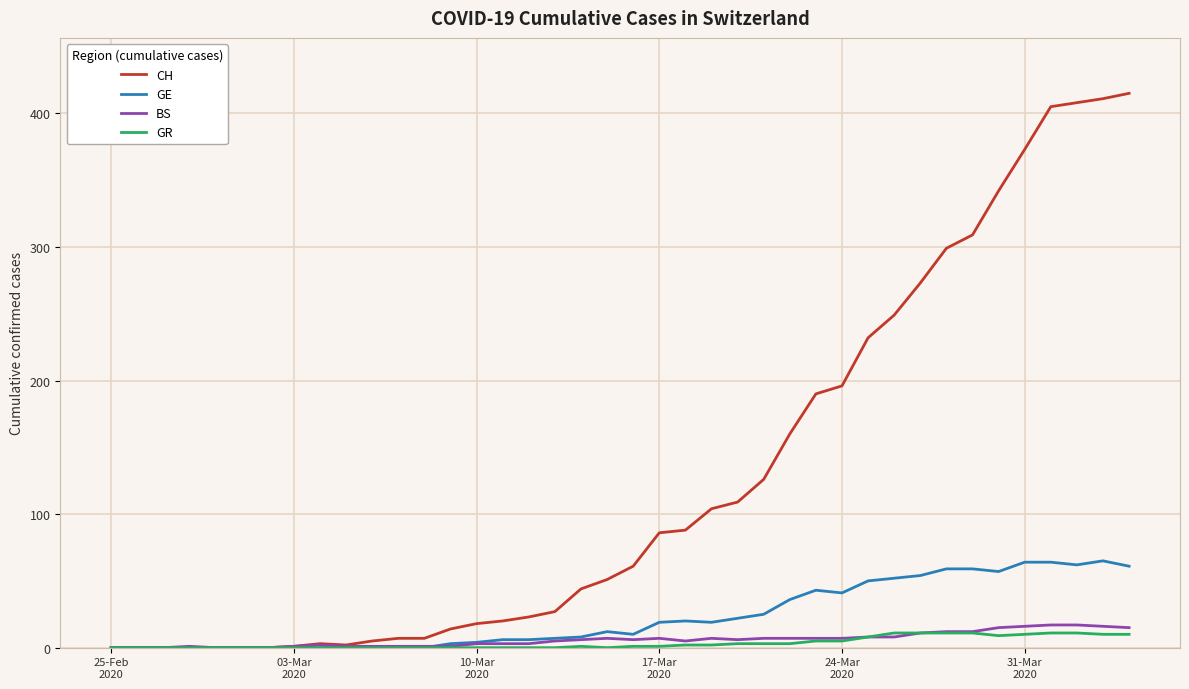

Which series has the largest total across all categories?

CH